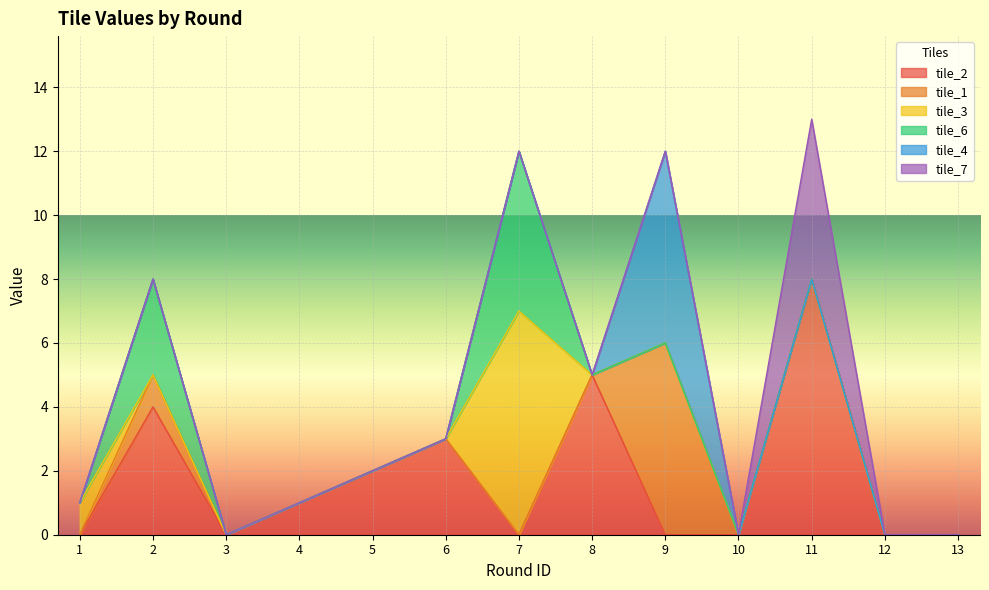

How many data points in tile_1 are above 0?

2